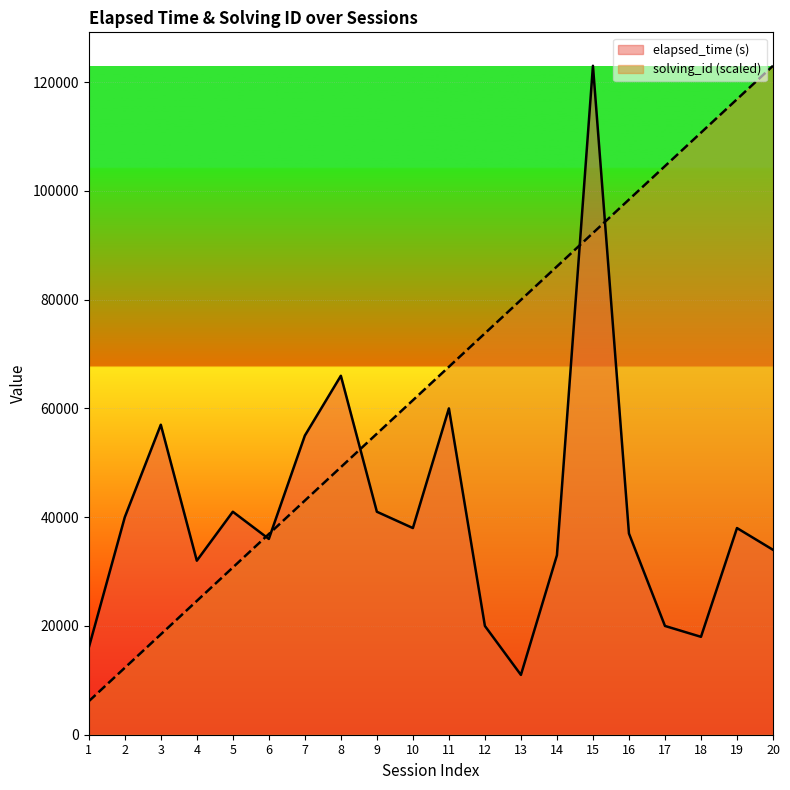

What is the value of the solving_id point at the 16th from the left?

98400